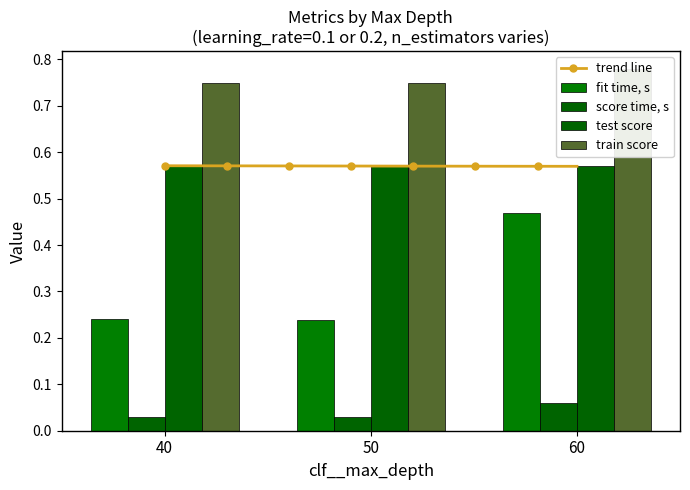

What is the value of the test score bar at the 1st from the left?

0.6